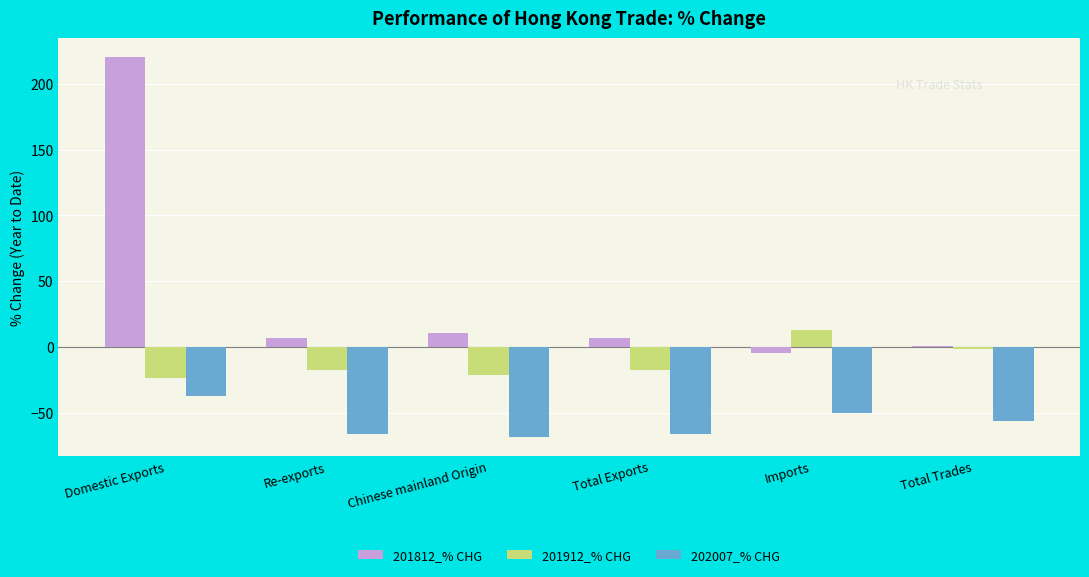

What is the sum of all 201912_% CHG values?

-69.6